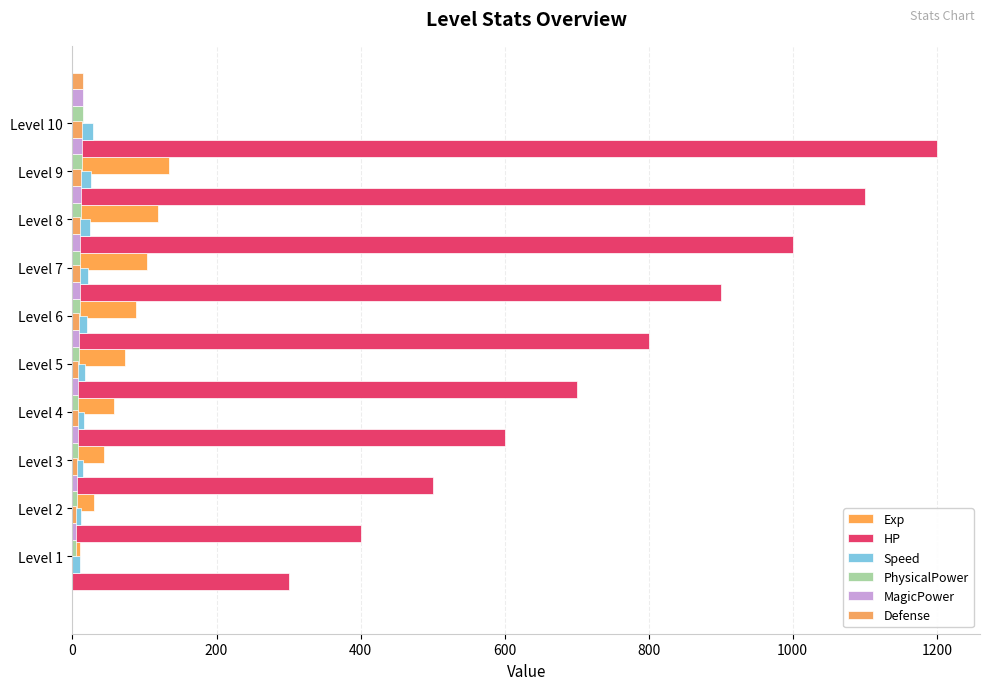

Between Level 5 and Level 4, which is larger?

Level 5